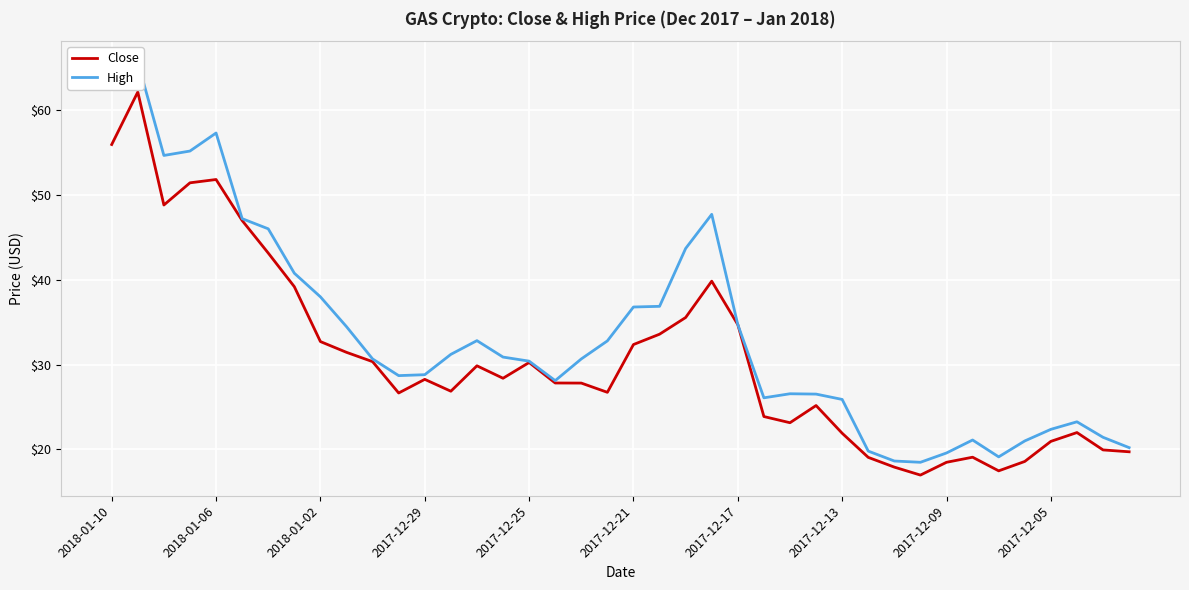

How many series are shown in this chart?

2